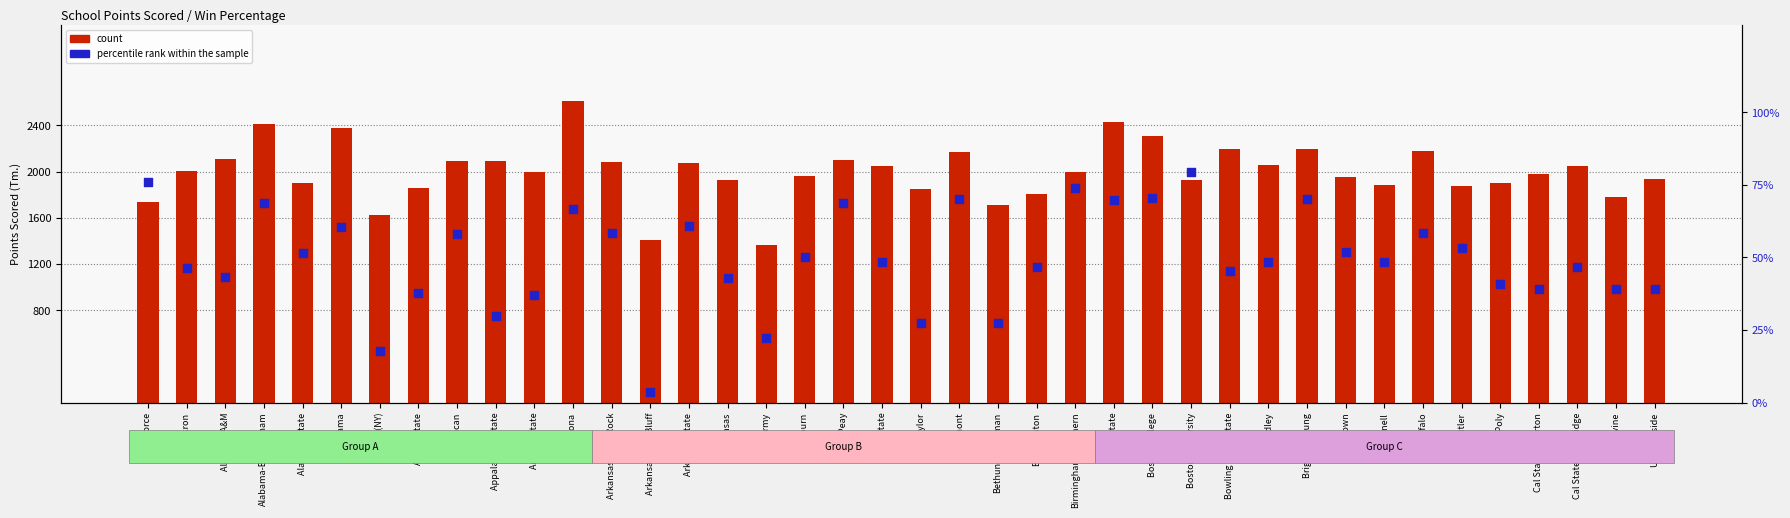

What is the total value across all series at Cal State Northridge?

2091.7